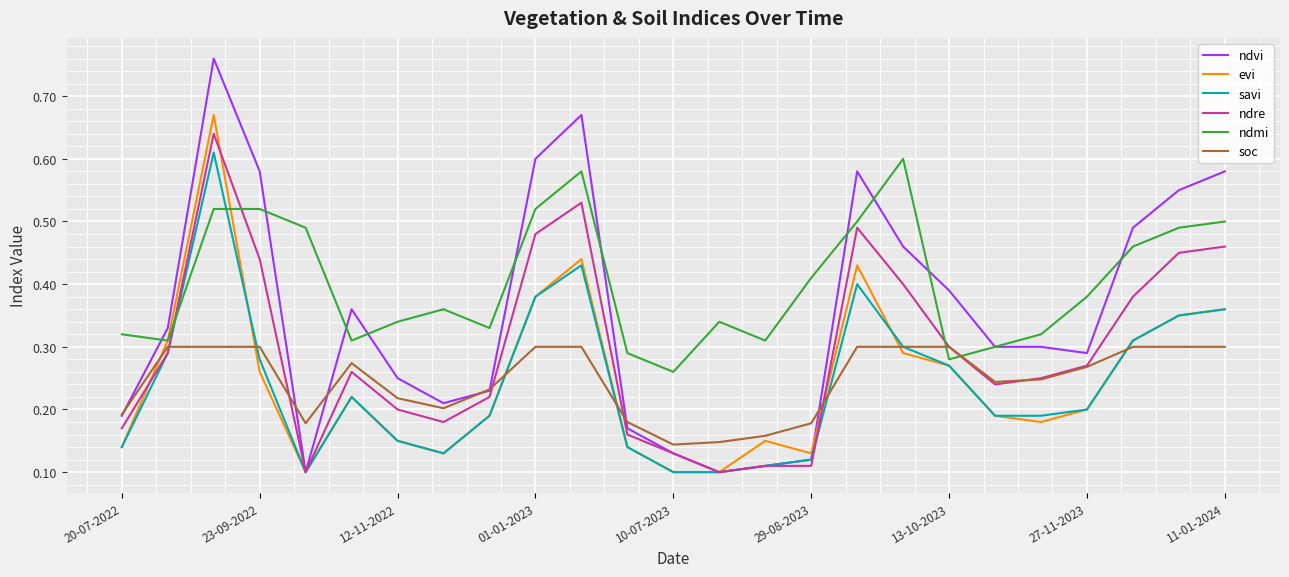

True or false: ndmi and savi cross at least once.

True